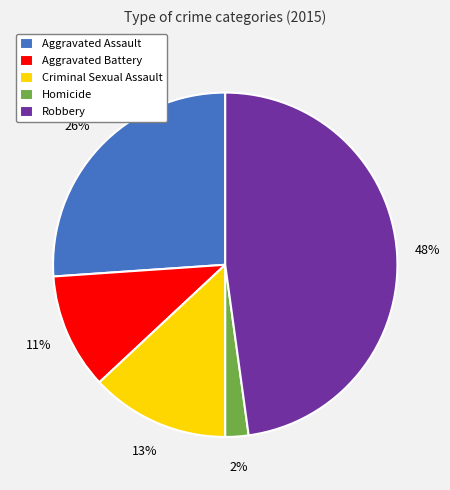

What percentage is the Criminal Sexual Assault slice, to the nearest percent?

13%